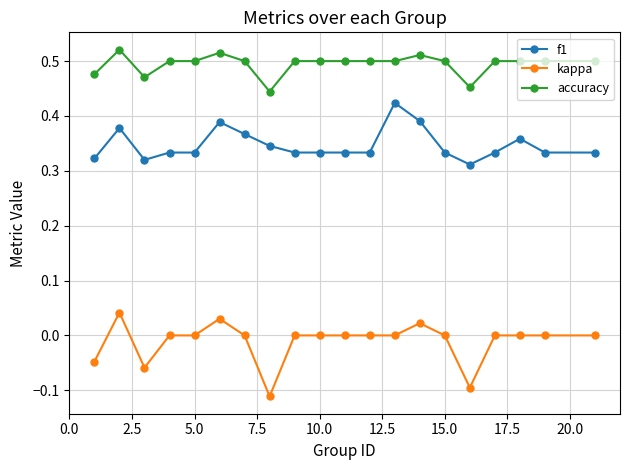

Which series has the largest total across all categories?

accuracy